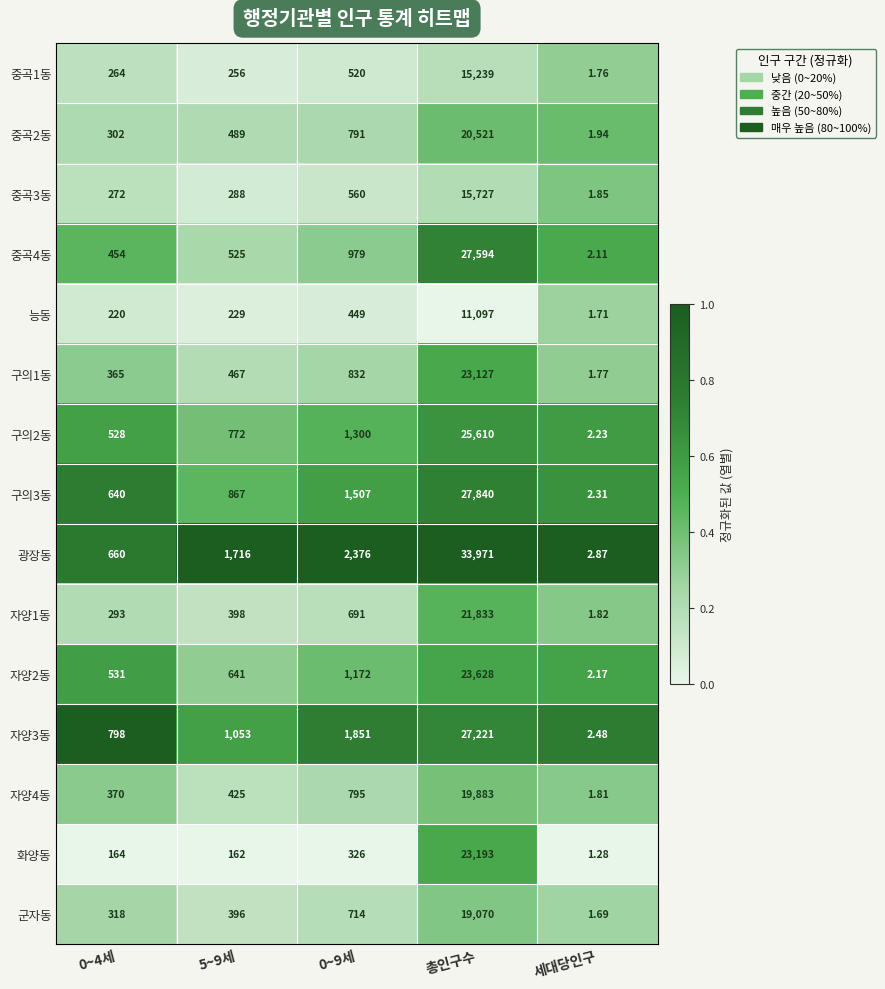

Which category has the lowest value across all series?

세대당인구